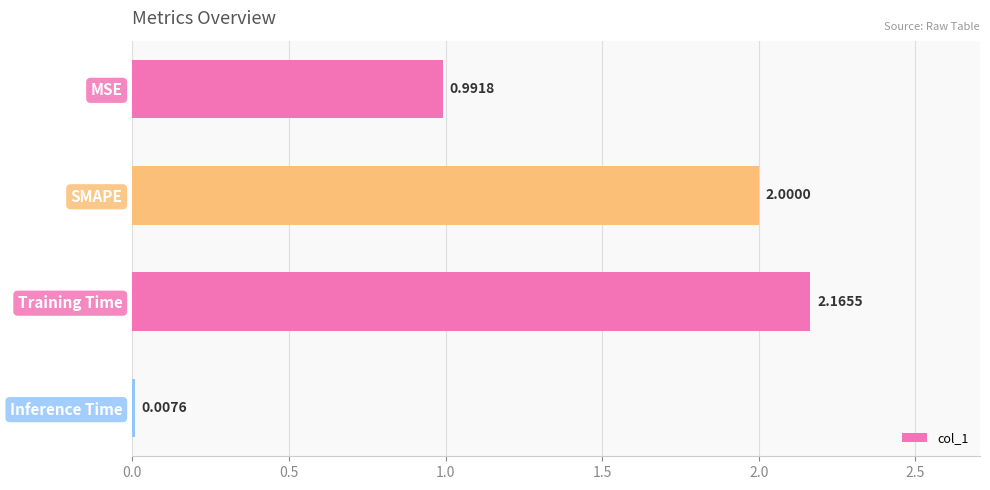

What is the sum of all values?

5.2